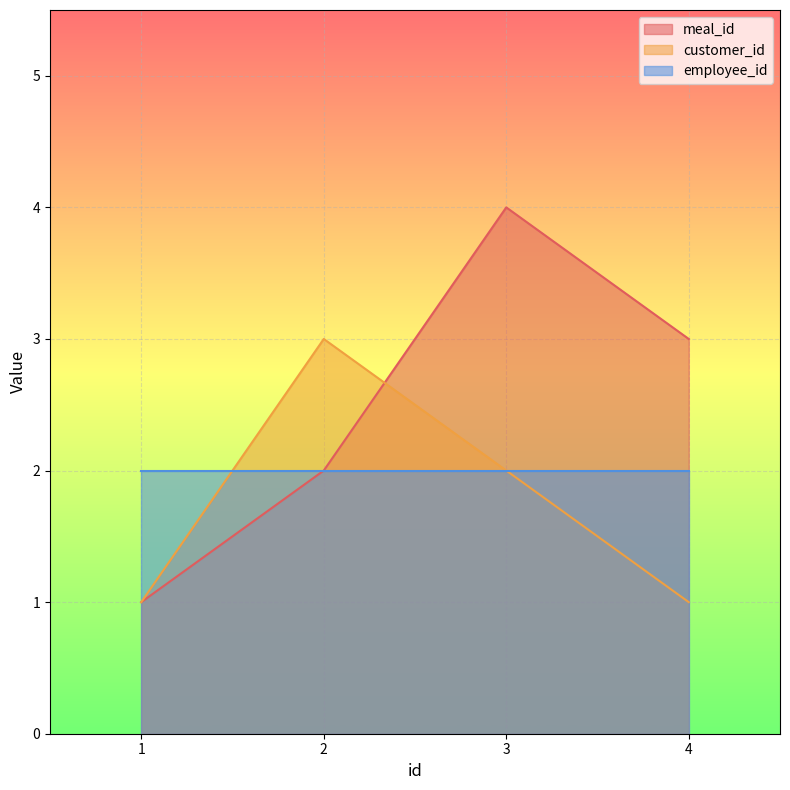

Rank the categories by meal_id value from lowest to highest.

1, 2, 4, 3